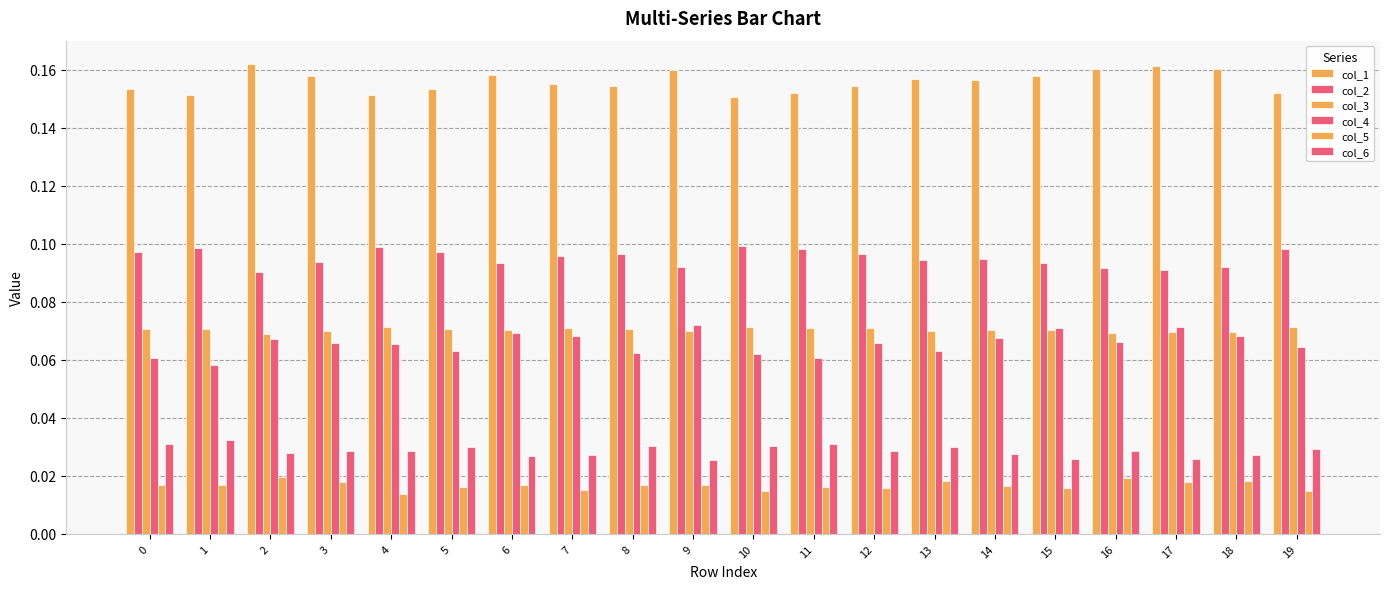

Between 8 and 9, which is larger?

9